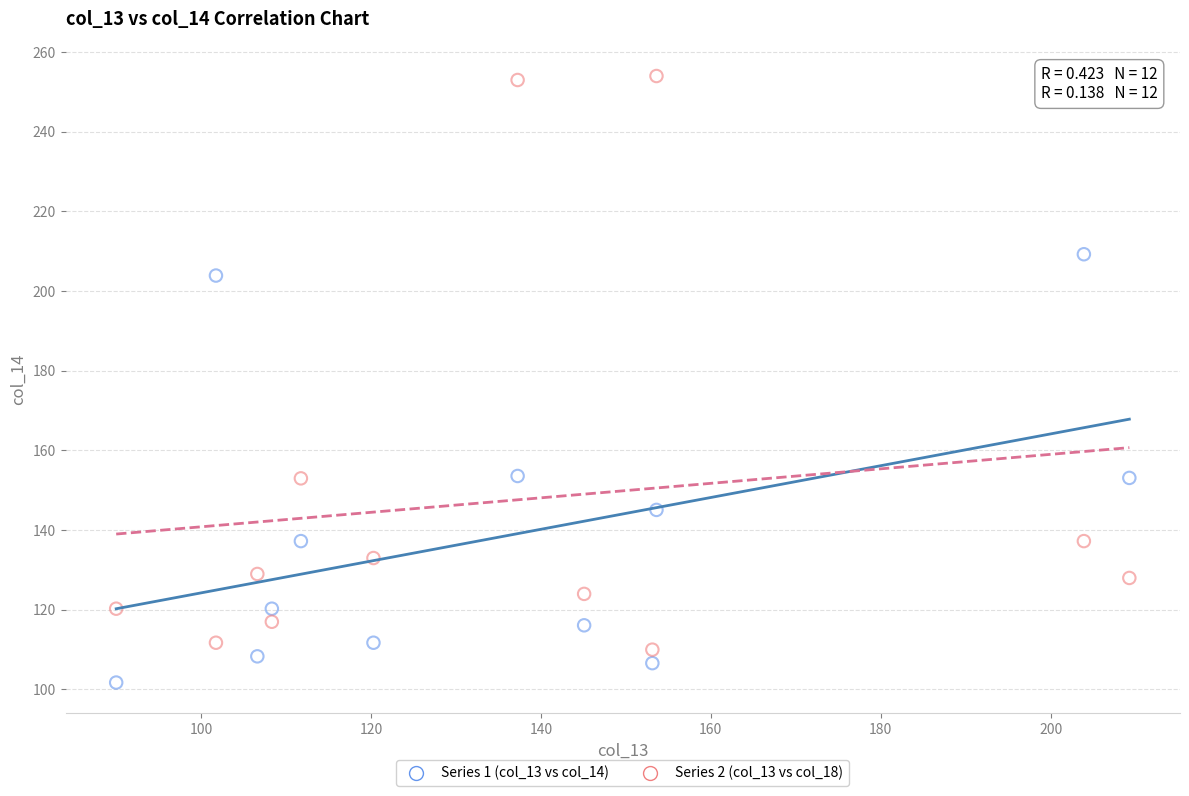

Which series reaches the maximum Y coordinate?

Series 2 (col_13 vs col_18)